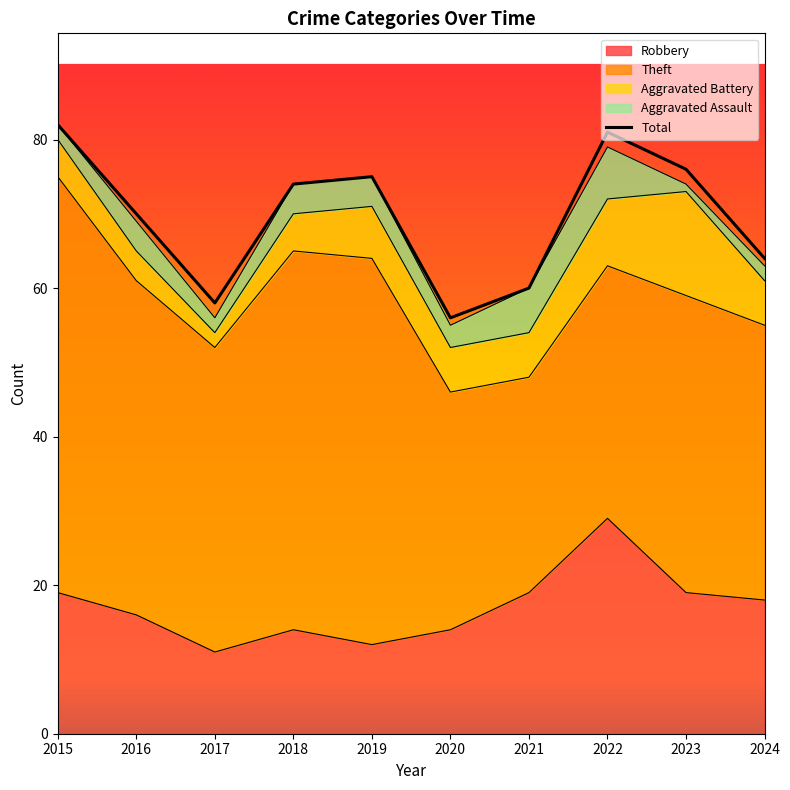

What is the difference between the values at 2023 and 2018?

2